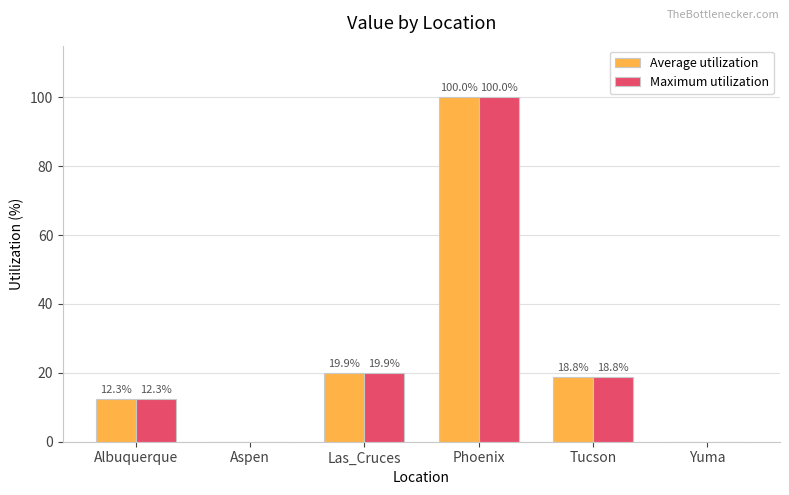

Reading right to left, transcribe all the data shown in this chart.

Average utilization: Yuma=0.0	Tucson=18.8	Phoenix=100.0	Las_Cruces=19.9	Aspen=0.0	Albuquerque=12.3
Maximum utilization: Yuma=0.0	Tucson=18.8	Phoenix=100.0	Las_Cruces=19.9	Aspen=0.0	Albuquerque=12.3